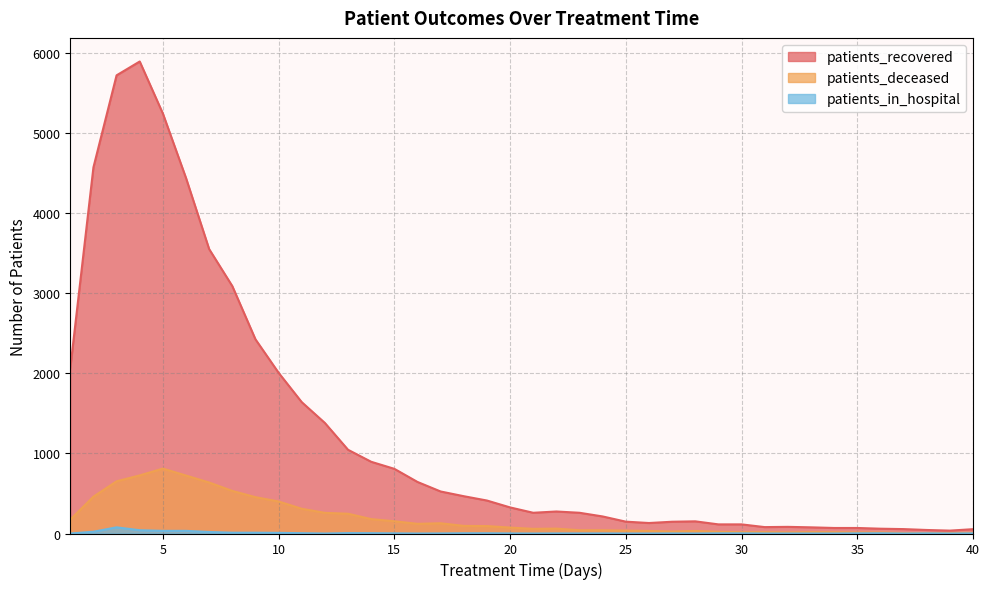

What is the sum of the patients_recovered values at 5 and 38?

5291